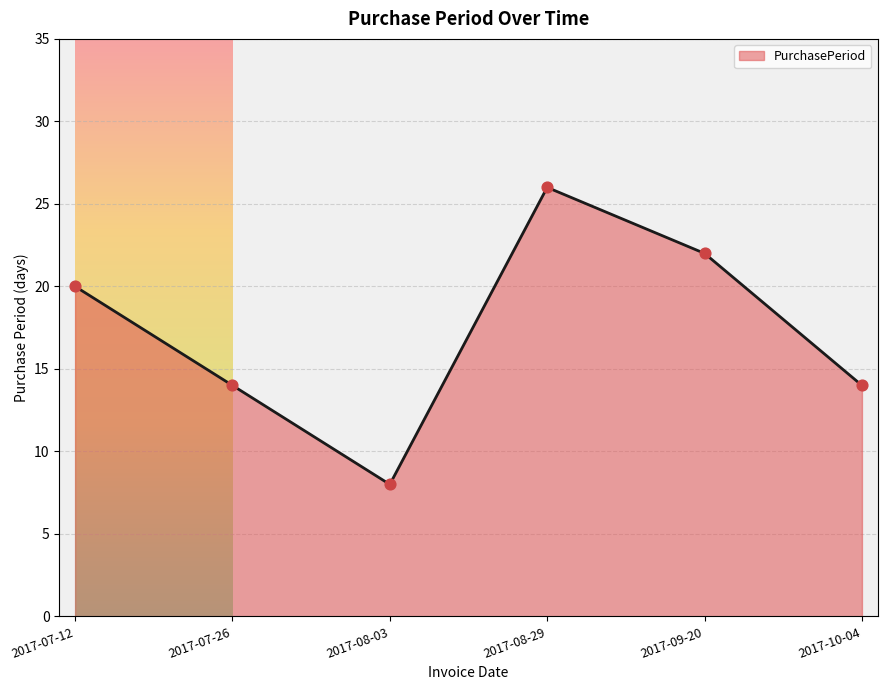

What is the change in value from 2017-07-26 to 2017-09-20?

+8